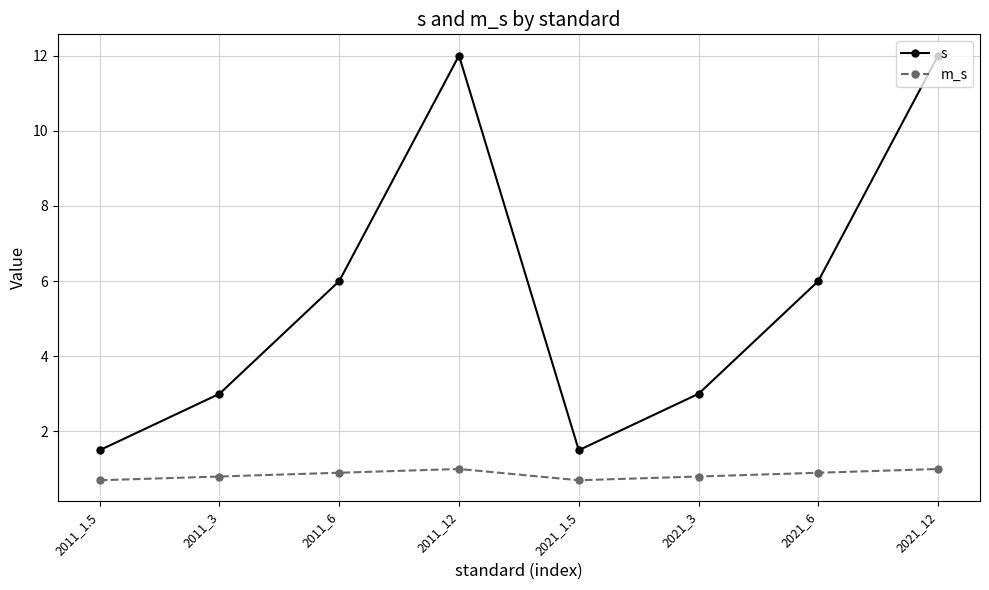

What position from the right is 2011_1.5?

8